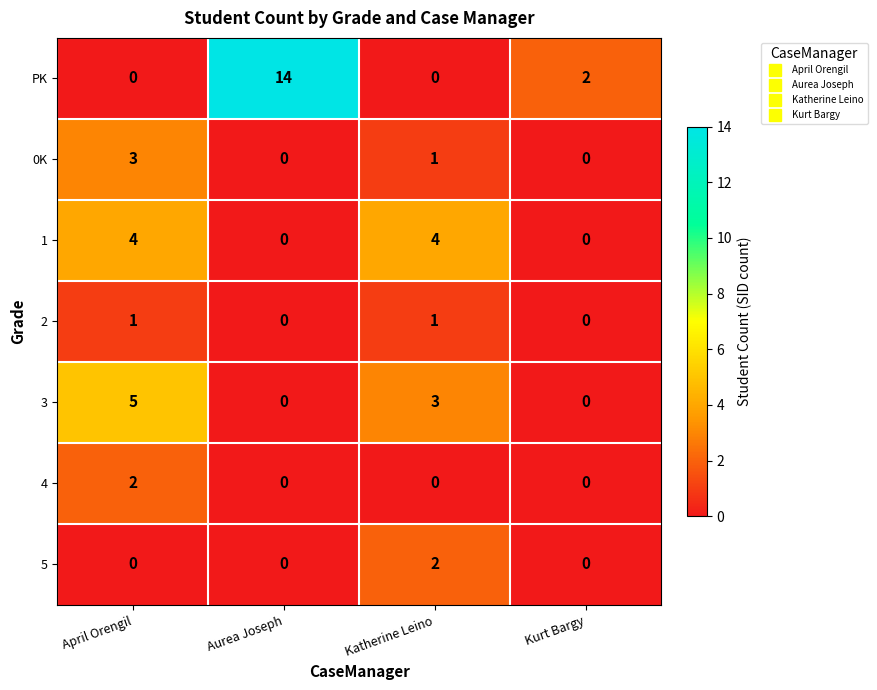

At how many categories does at least one series exceed 7?

1